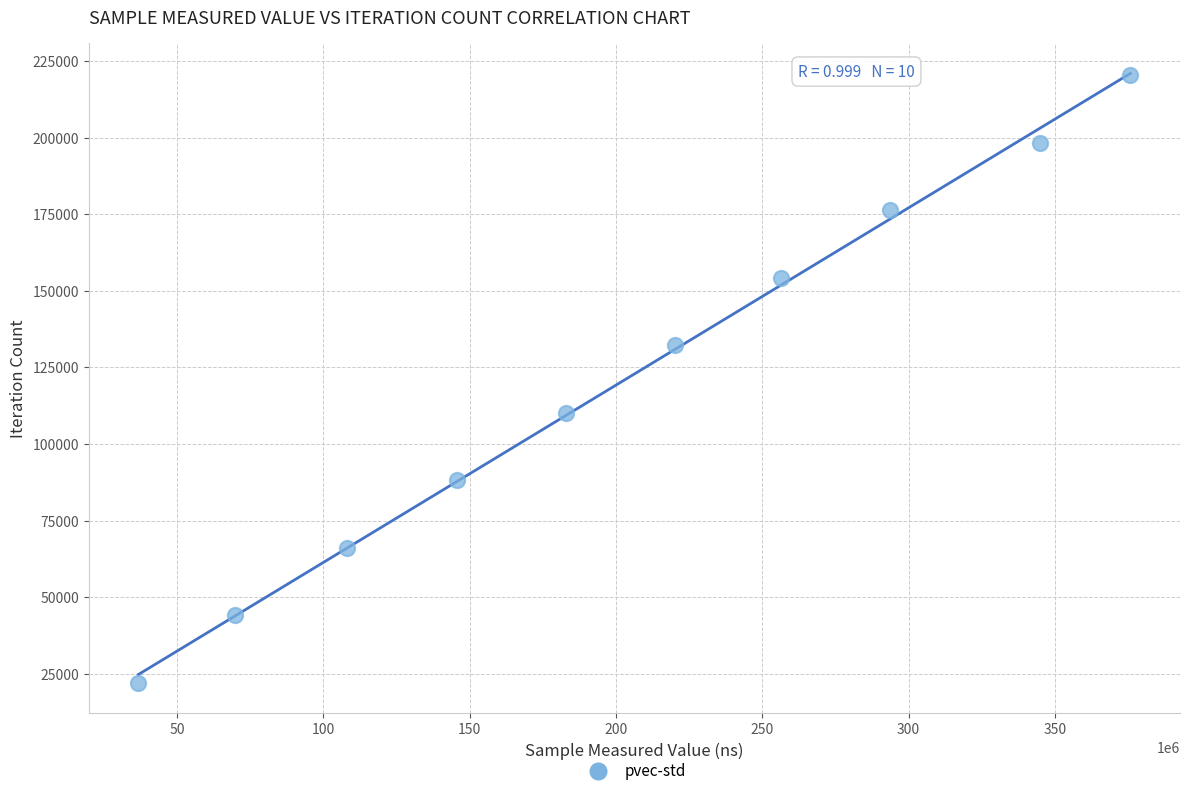

What is the range of Y values (max minus min)?

198324